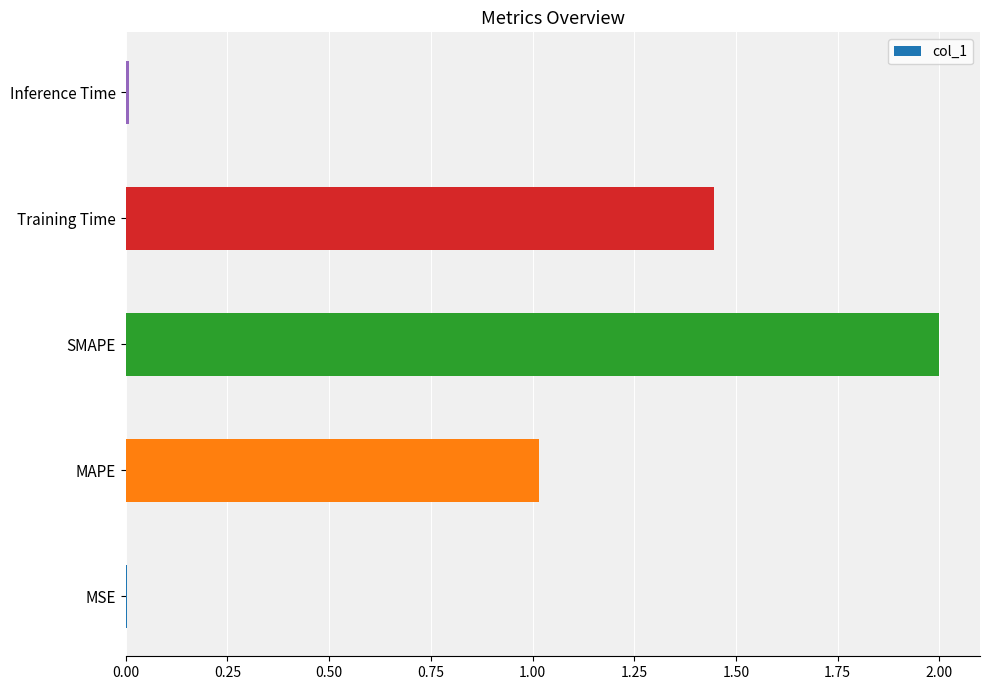

The chart shows a value of 0.4 at MAPE. True or false?

False